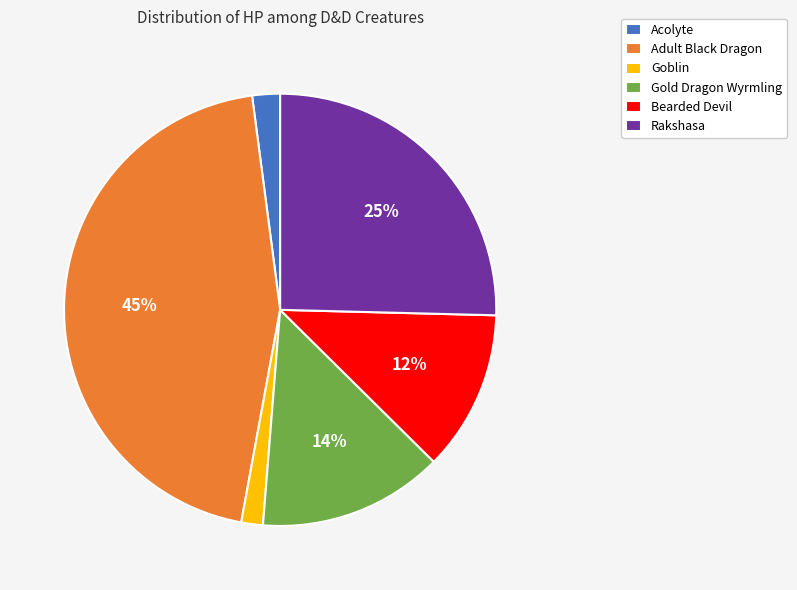

What is the largest slice in the pie chart?

Adult Black Dragon